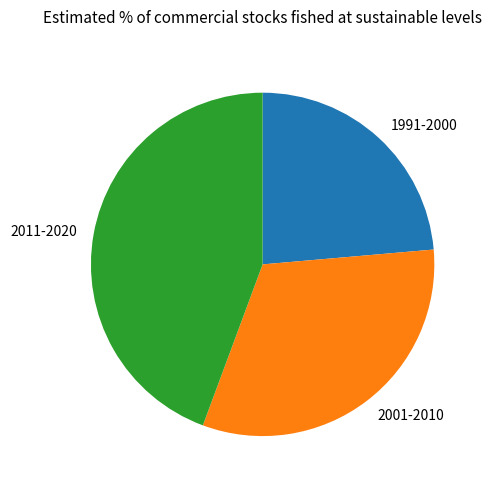

How many segments does this pie chart have?

3